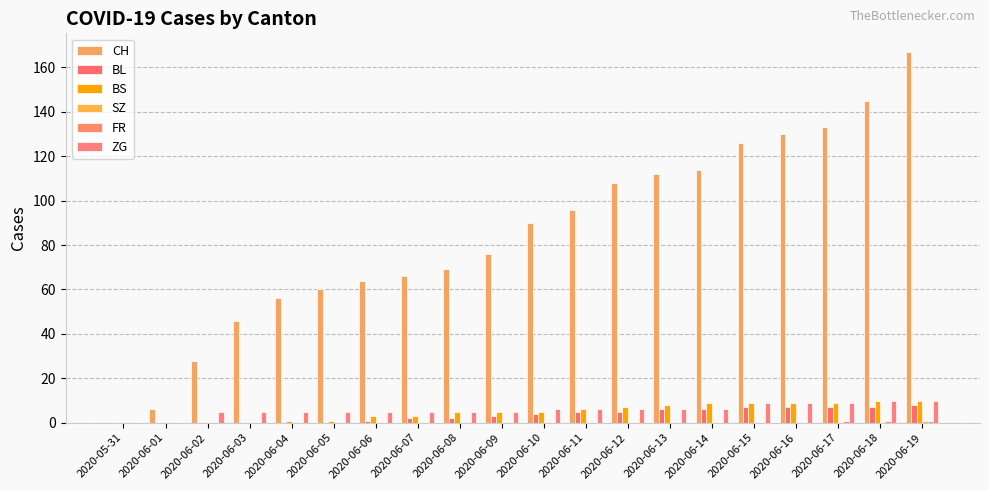

Reading left to right, extract all data points from this chart.

CH: 2020-05-31=0	2020-06-01=6	2020-06-02=28	2020-06-03=46	2020-06-04=56	2020-06-05=60	2020-06-06=64	2020-06-07=66	2020-06-08=69	2020-06-09=76	2020-06-10=90	2020-06-11=96	2020-06-12=108	2020-06-13=112	2020-06-14=114	2020-06-15=126	2020-06-16=130	2020-06-17=133	2020-06-18=145	2020-06-19=167
BL: 2020-05-31=0	2020-06-01=0	2020-06-02=0	2020-06-03=0	2020-06-04=0	2020-06-05=0	2020-06-06=1	2020-06-07=2	2020-06-08=2	2020-06-09=3	2020-06-10=4	2020-06-11=5	2020-06-12=5	2020-06-13=6	2020-06-14=6	2020-06-15=7	2020-06-16=7	2020-06-17=7	2020-06-18=7	2020-06-19=8
BS: 2020-05-31=0	2020-06-01=0	2020-06-02=0	2020-06-03=0	2020-06-04=1	2020-06-05=1	2020-06-06=3	2020-06-07=3	2020-06-08=5	2020-06-09=5	2020-06-10=5	2020-06-11=6	2020-06-12=7	2020-06-13=8	2020-06-14=9	2020-06-15=9	2020-06-16=9	2020-06-17=9	2020-06-18=10	2020-06-19=10
SZ: 2020-05-31=0	2020-06-01=0	2020-06-02=0	2020-06-03=0	2020-06-04=0	2020-06-05=0	2020-06-06=0	2020-06-07=0	2020-06-08=0	2020-06-09=0	2020-06-10=0	2020-06-11=0	2020-06-12=0	2020-06-13=0	2020-06-14=0	2020-06-15=0	2020-06-16=0	2020-06-17=0	2020-06-18=0	2020-06-19=1
FR: 2020-05-31=0	2020-06-01=0	2020-06-02=0	2020-06-03=0	2020-06-04=0	2020-06-05=0	2020-06-06=0	2020-06-07=0	2020-06-08=0	2020-06-09=0	2020-06-10=0	2020-06-11=0	2020-06-12=0	2020-06-13=0	2020-06-14=0	2020-06-15=0	2020-06-16=0	2020-06-17=1	2020-06-18=1	2020-06-19=1
ZG: 2020-05-31=0	2020-06-01=0	2020-06-02=5	2020-06-03=5	2020-06-04=5	2020-06-05=5	2020-06-06=5	2020-06-07=5	2020-06-08=5	2020-06-09=5	2020-06-10=6	2020-06-11=6	2020-06-12=6	2020-06-13=6	2020-06-14=6	2020-06-15=9	2020-06-16=9	2020-06-17=9	2020-06-18=10	2020-06-19=10